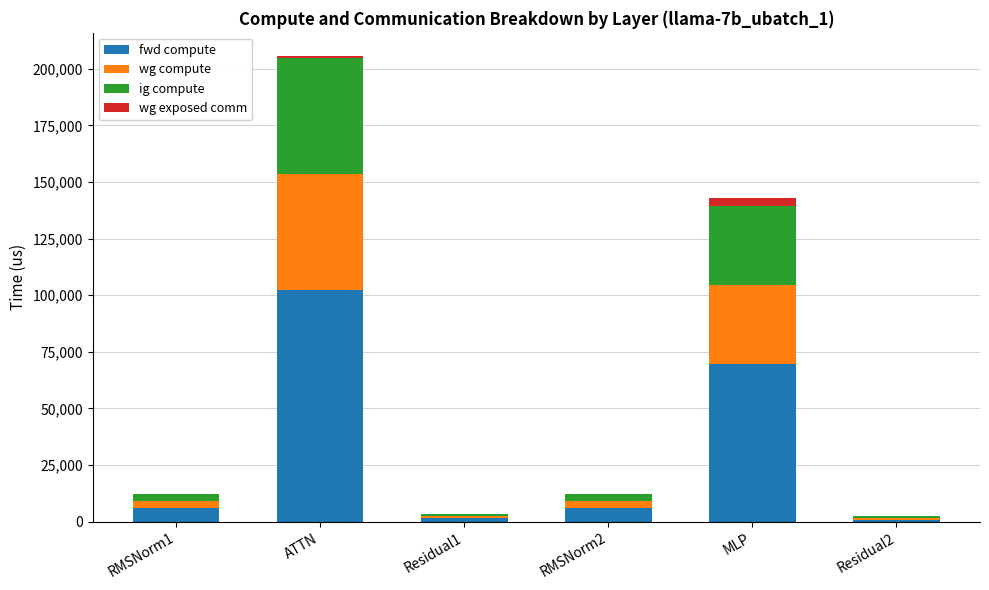

Which category has the highest value in the fwd compute series?

ATTN